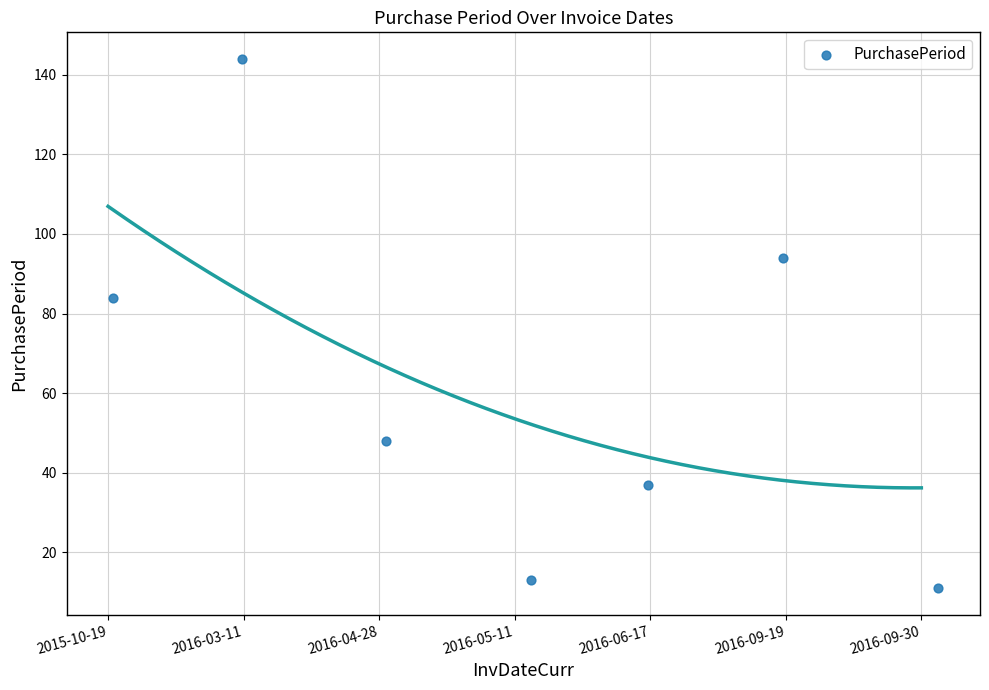

What is the range of Y values (max minus min)?

133